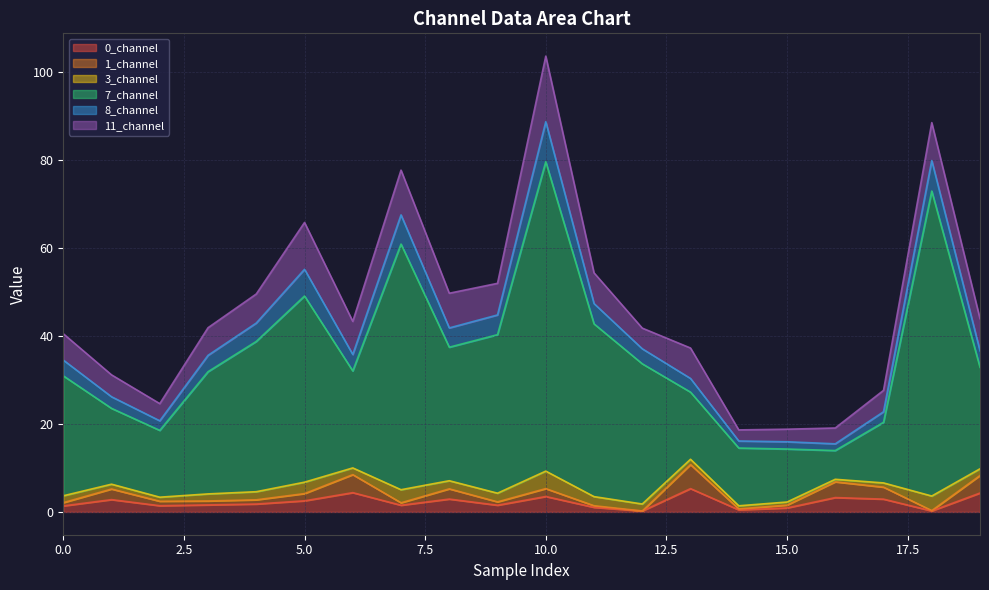

At which category is the sum across all series the highest?

10.0